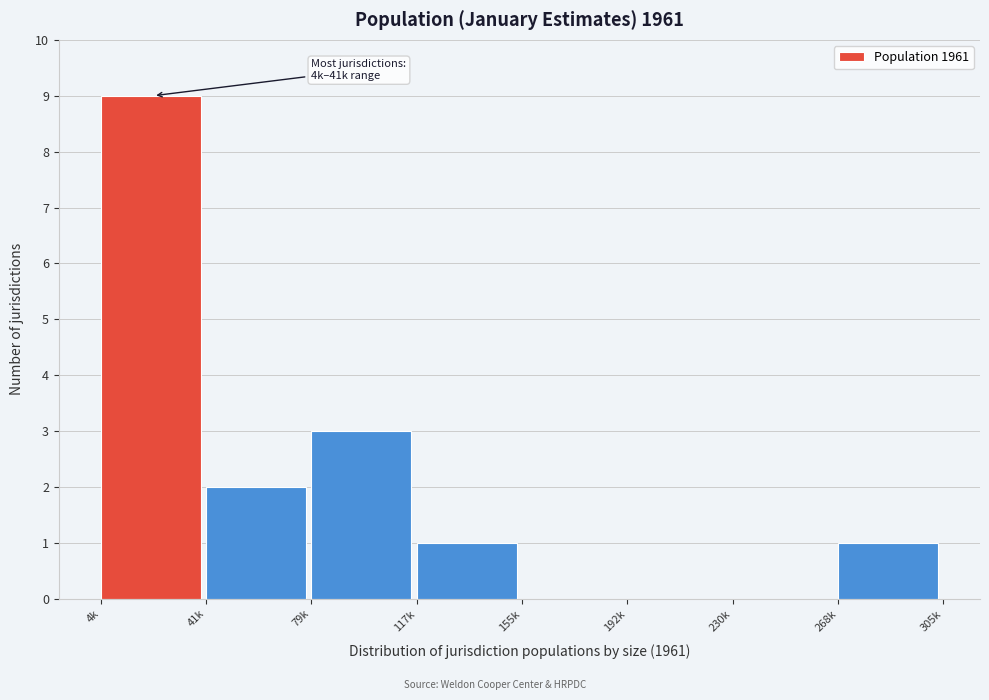

Reading left to right, list all the values displayed in this chart.

4k=9	41k=2	79k=3	117k=1	155k=0	192k=0	230k=0	268k=1